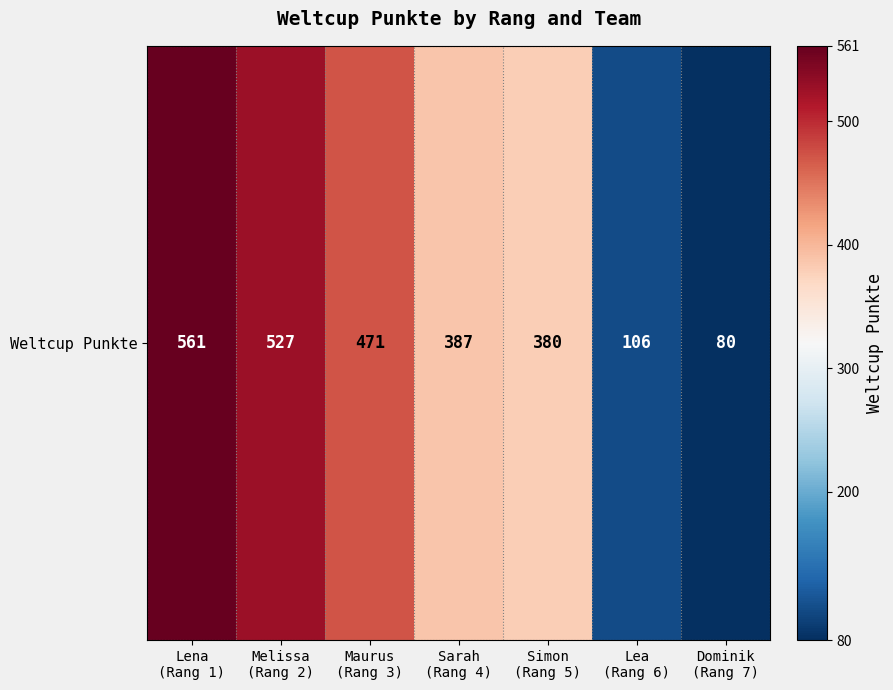

Reading left to right, extract all data points from this chart.

Lena
(Rang 1)=561	Melissa
(Rang 2)=527	Maurus
(Rang 3)=471	Sarah
(Rang 4)=387	Simon
(Rang 5)=380	Lea
(Rang 6)=106	Dominik
(Rang 7)=80